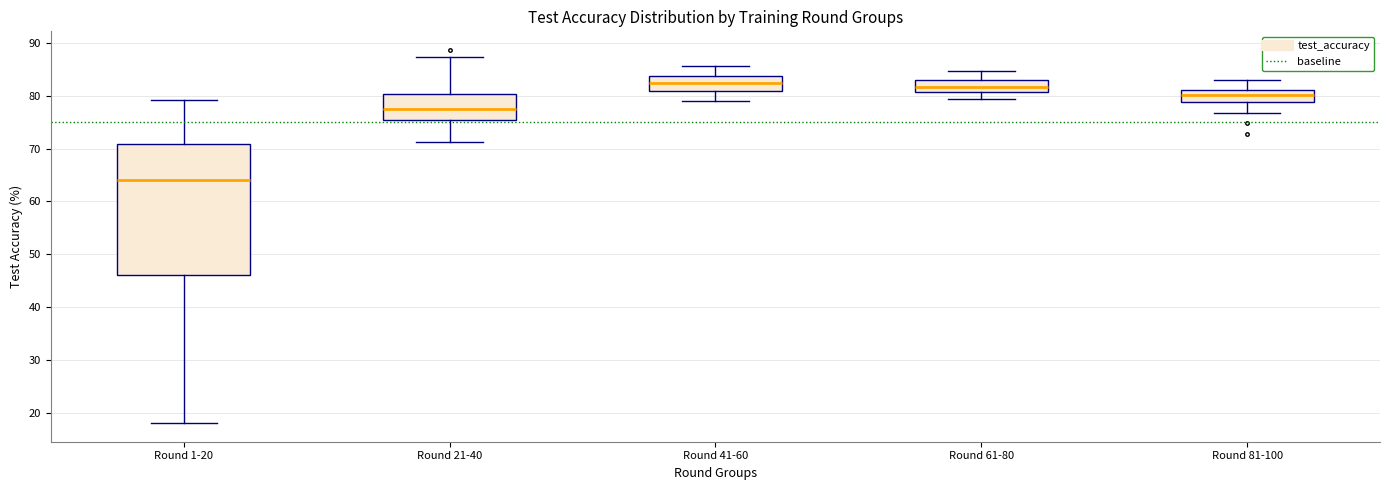

Reading left to right, transcribe this box plot: for each box, give where its median line is, the range the box spans, and where its two whiskers end, as read against the y-axis. The values are not printed on the chart, so give them approximately, as read against the axis.

Round 1-20: median 64, box 46 to 71, whiskers 18 to 79
Round 21-40: median 78, box 75 to 80, whiskers 71 to 87
Round 41-60: median 82, box 81 to 84, whiskers 79 to 86
Round 61-80: median 82, box 81 to 83, whiskers 79 to 85
Round 81-100: median 80, box 79 to 81, whiskers 77 to 83